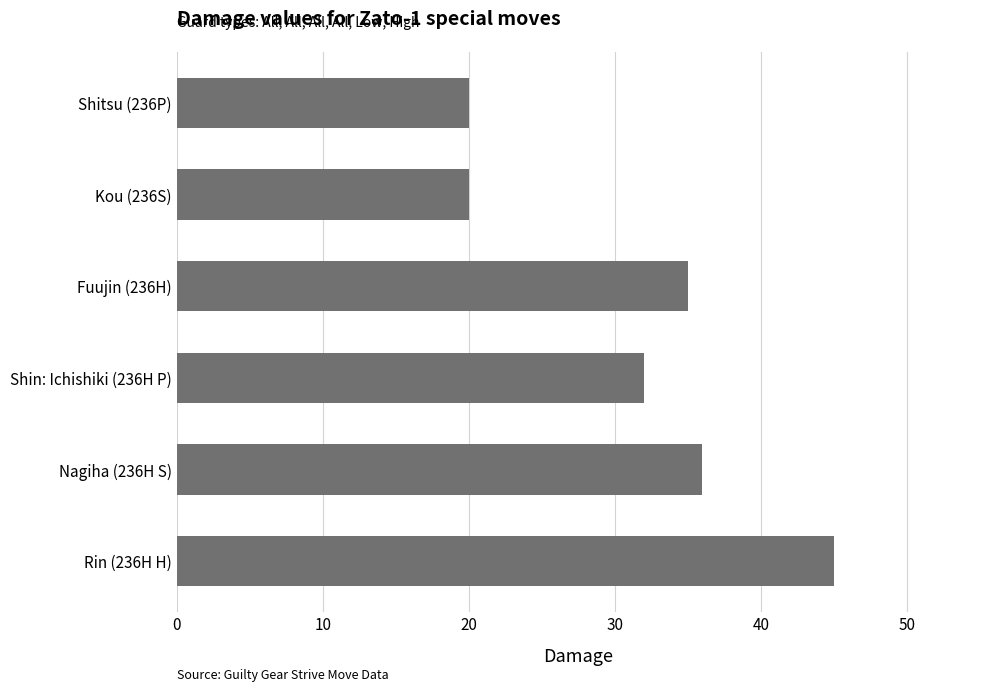

How many data points are less than 35?

3